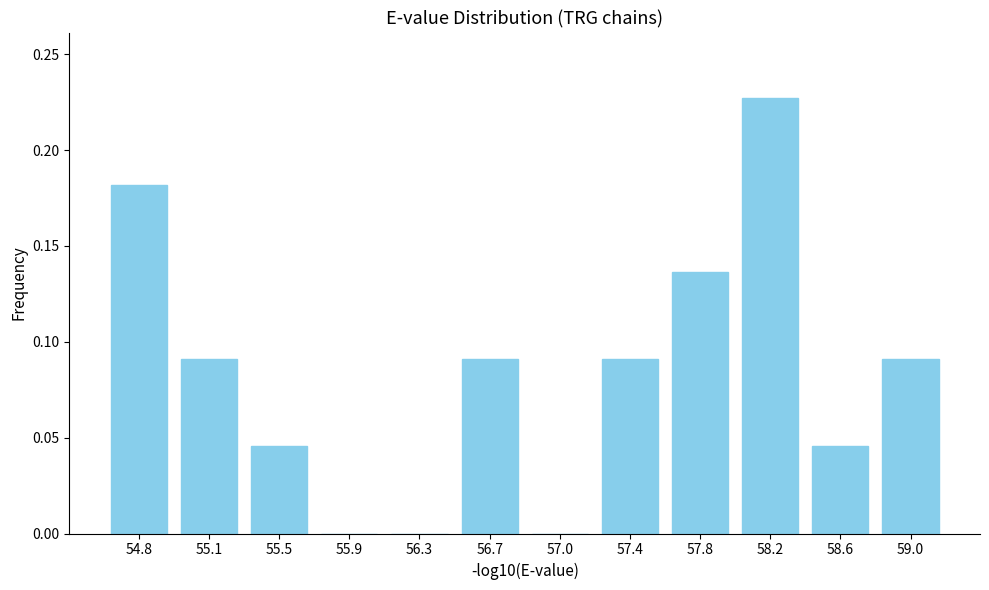

Which category has the highest value across all series?

58.2